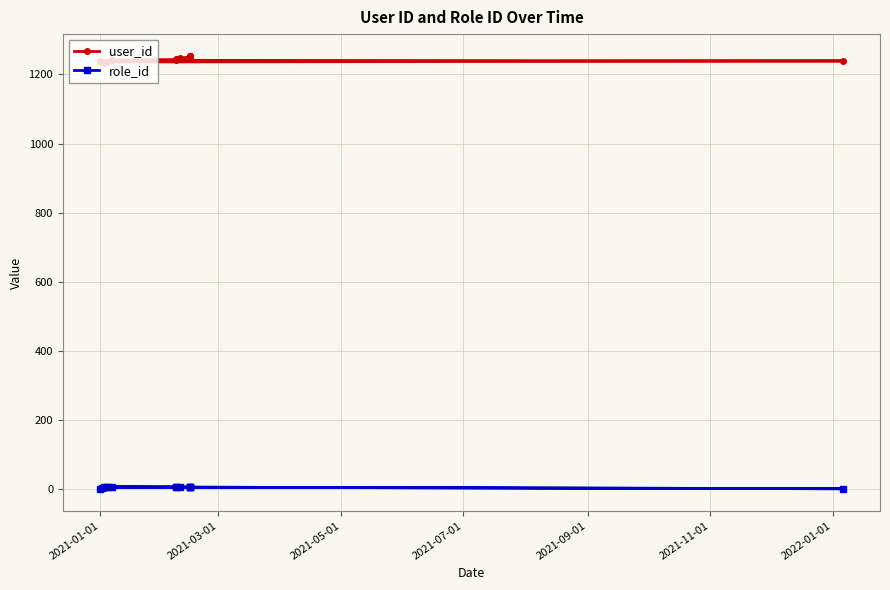

List the series in order of their peak value, highest first.

user_id, role_id